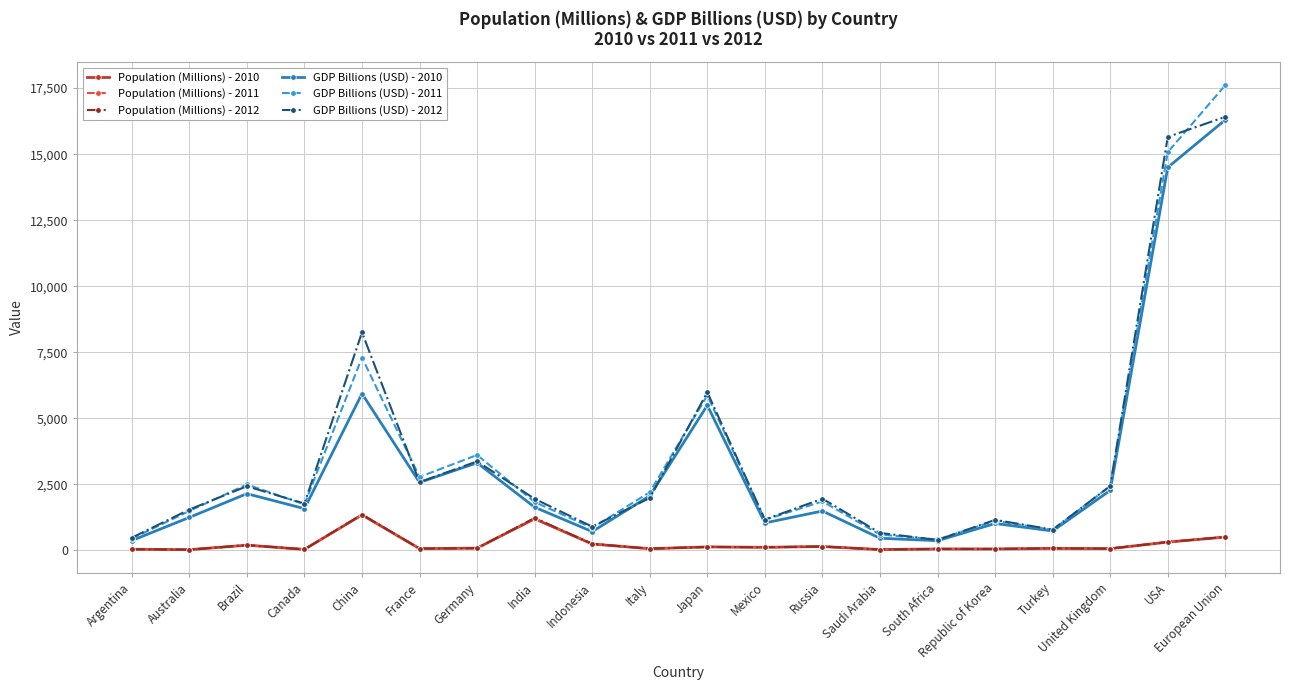

Which series has the widest spread of values?

GDP Billions (USD) - 2011